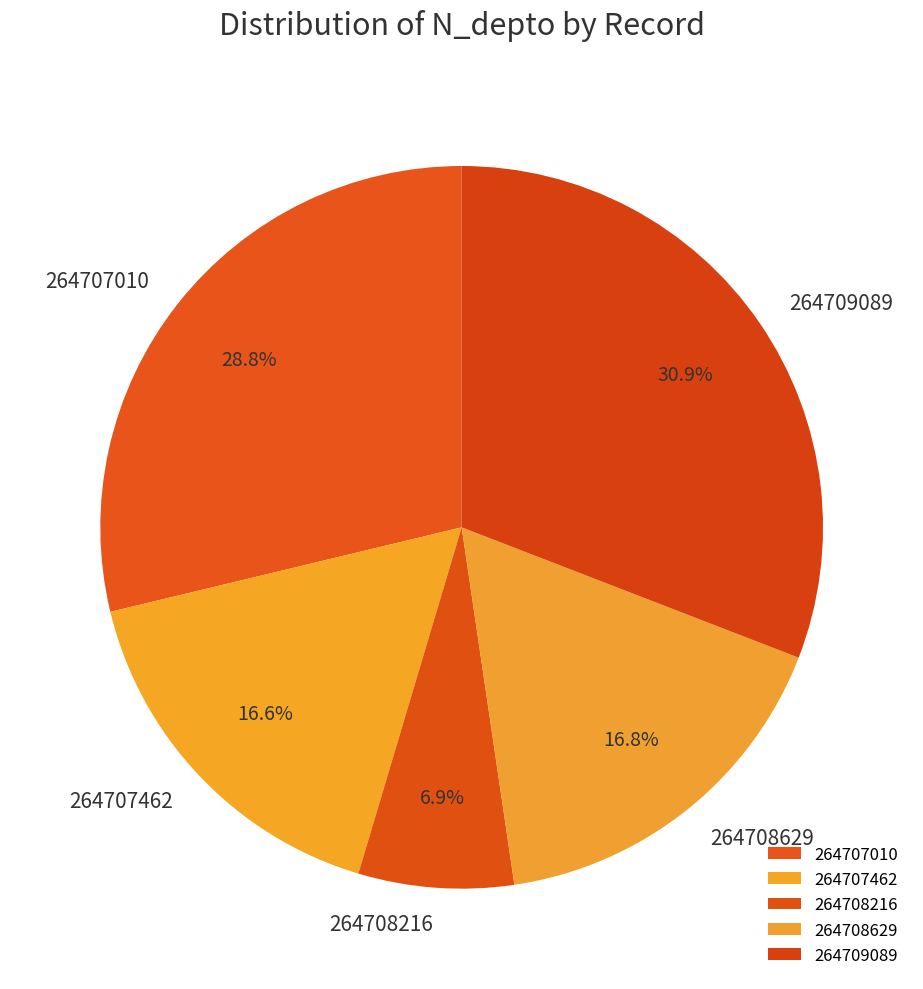

To the nearest percent, what is the average slice percentage?

20%